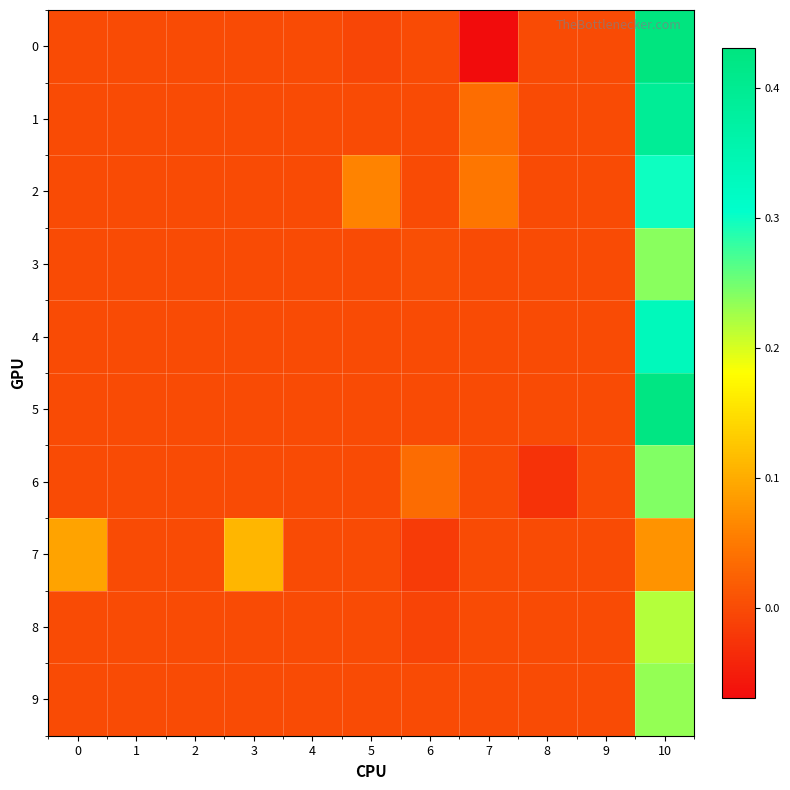

What is the difference between the highest and lowest values at 7?

0.1